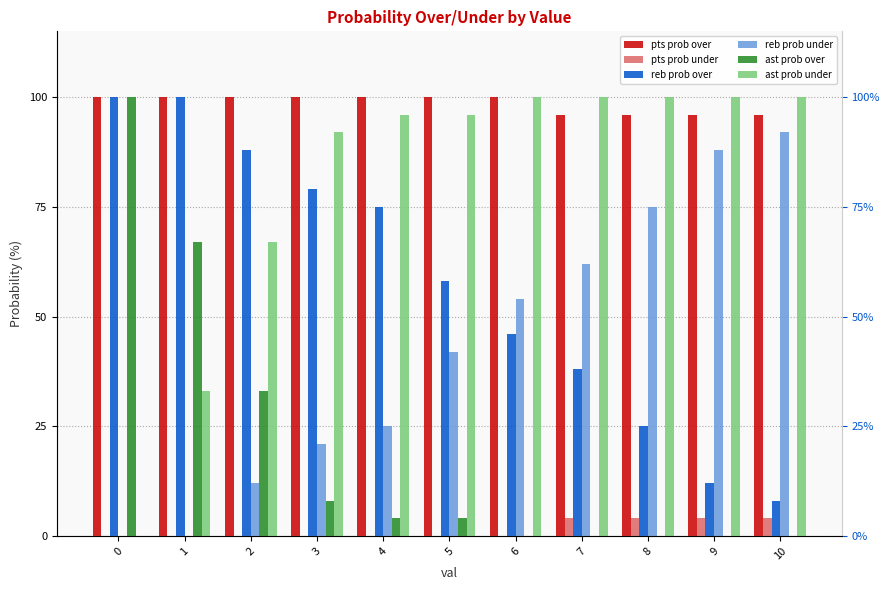

Which has a higher value, 8 or 9?

8